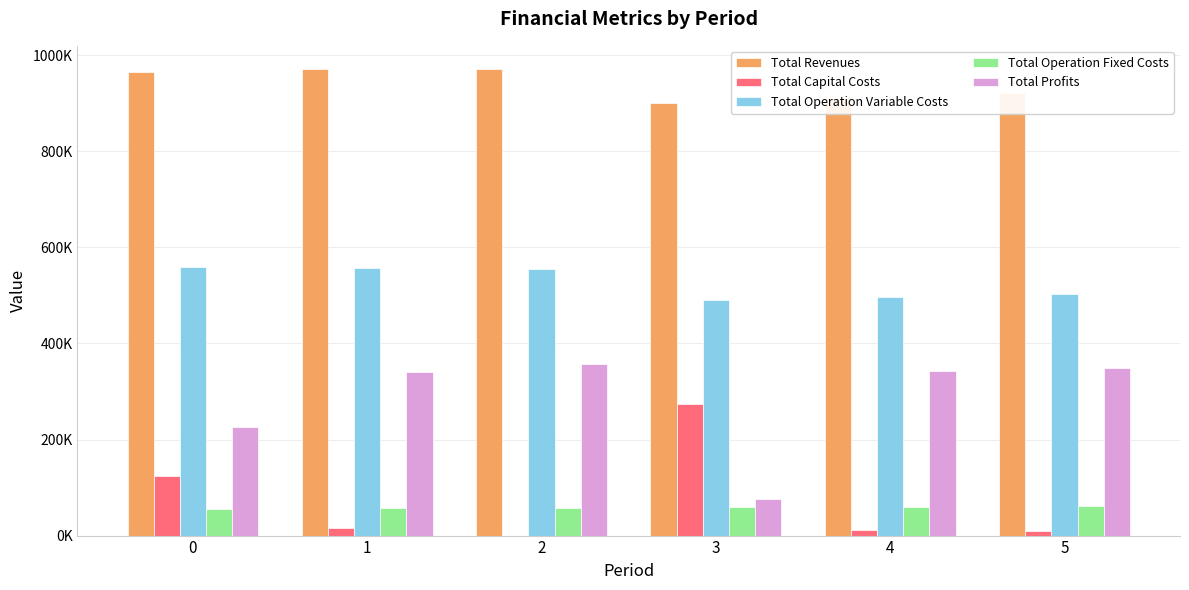

What are all the series names shown in the legend?

Total Revenues, Total Capital Costs, Total Operation Variable Costs, Total Operation Fixed Costs, Total Profits